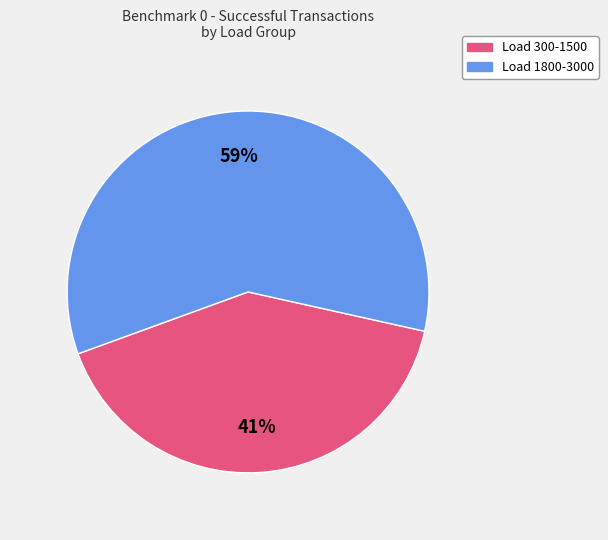

Does any single category account for the majority?

Yes